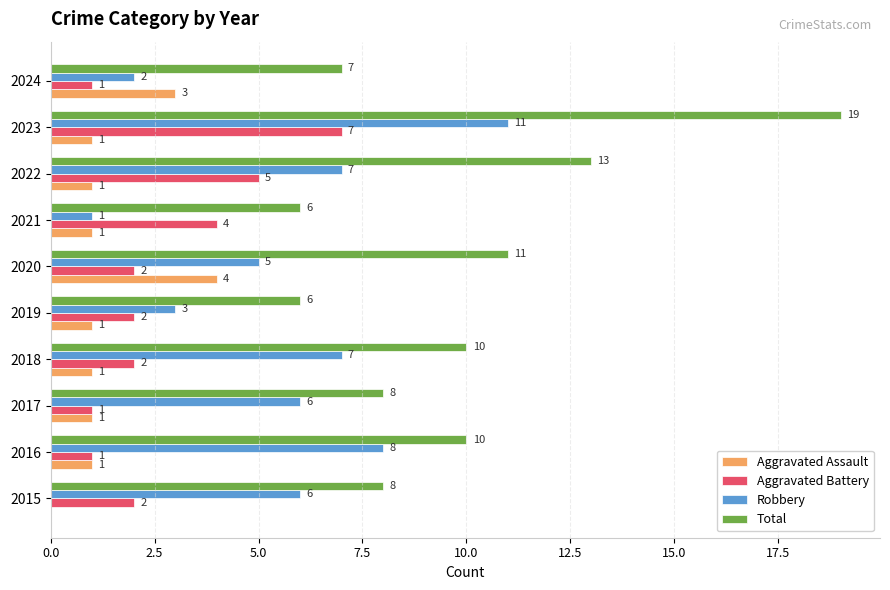

What is the sum of all Aggravated Battery values?

27